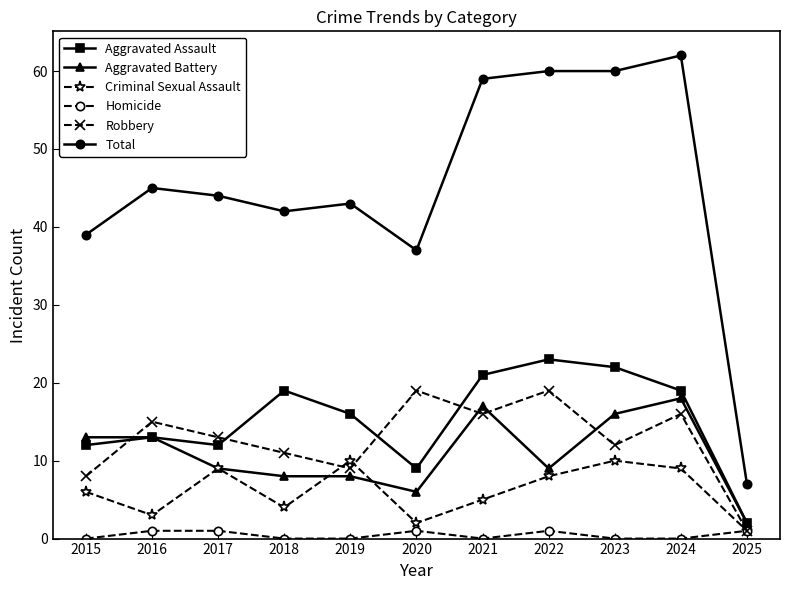

The value of Robbery at 2020 is 8. True or false?

False